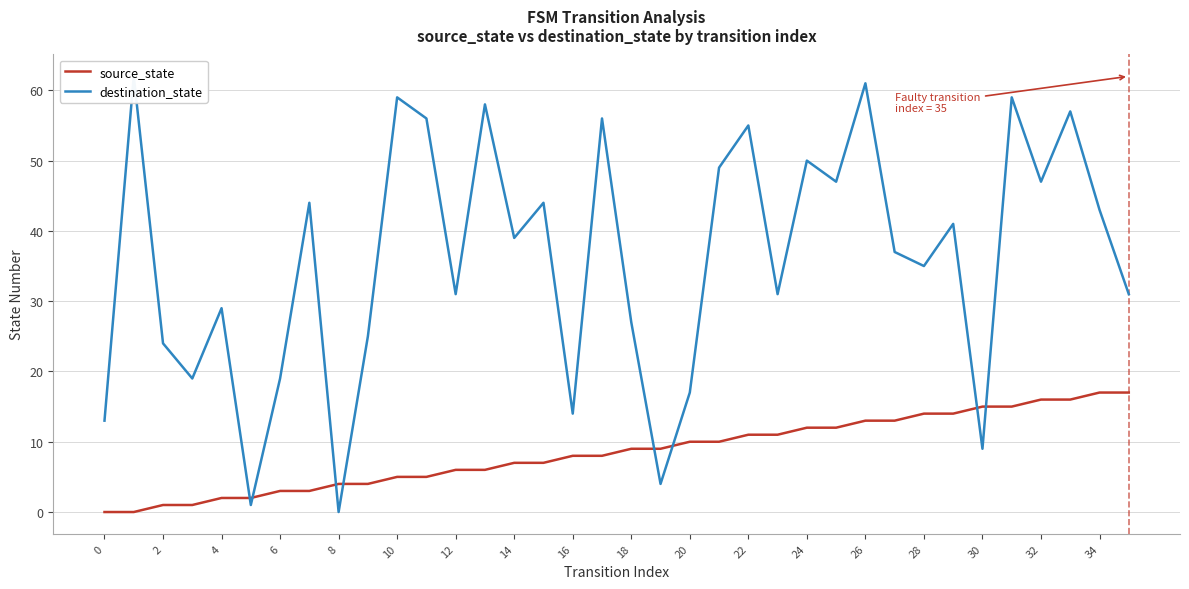

Which series has the largest total across all categories?

destination_state